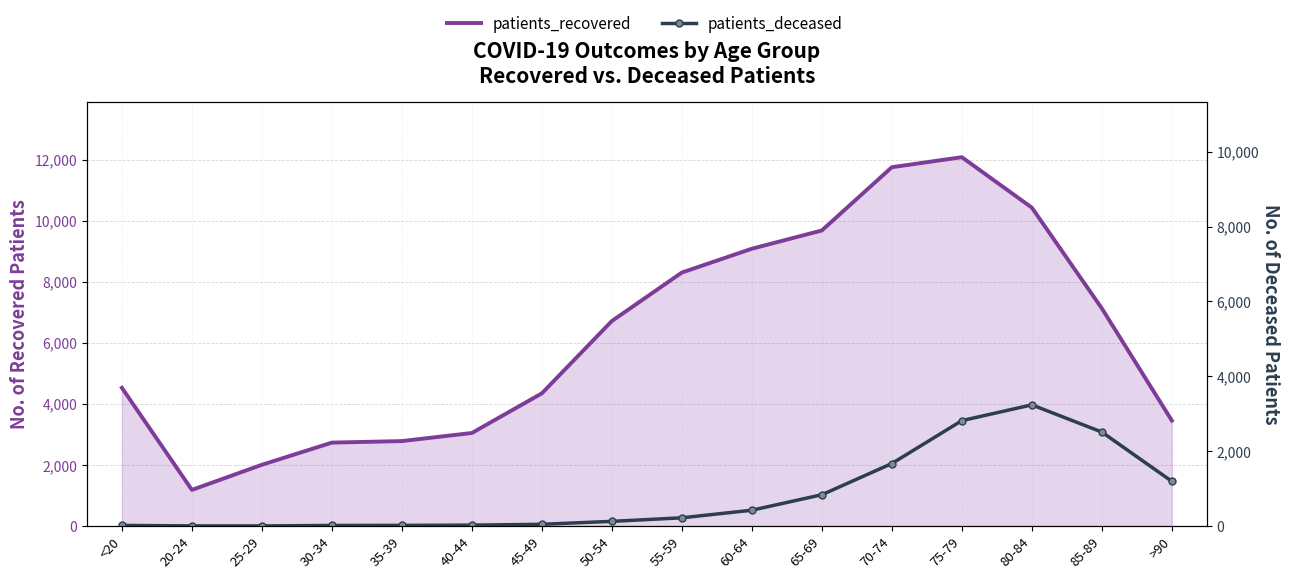

True or false: patients_deceased and patients_recovered intersect in this chart.

False